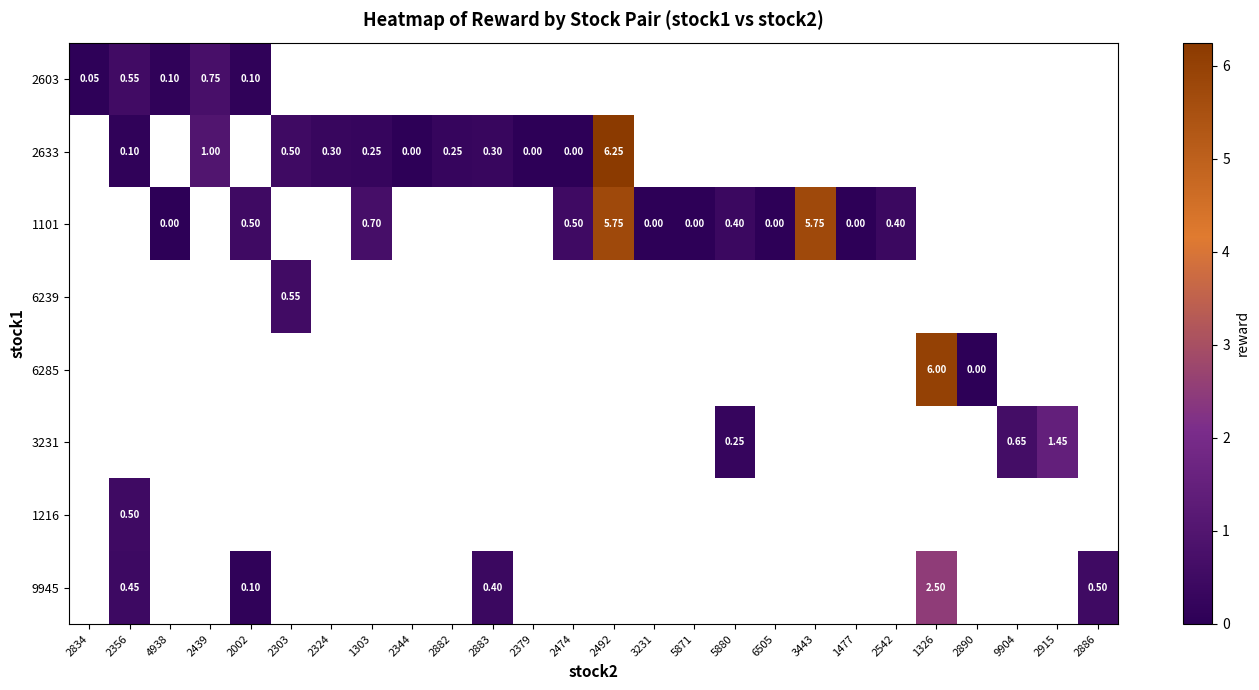

At which category does the chart reach its peak across all series?

2492